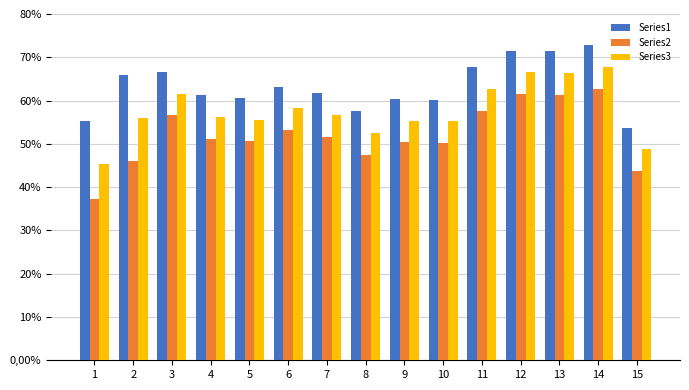

At 15, list the series in order from smallest to largest.

Series2, Series3, Series1